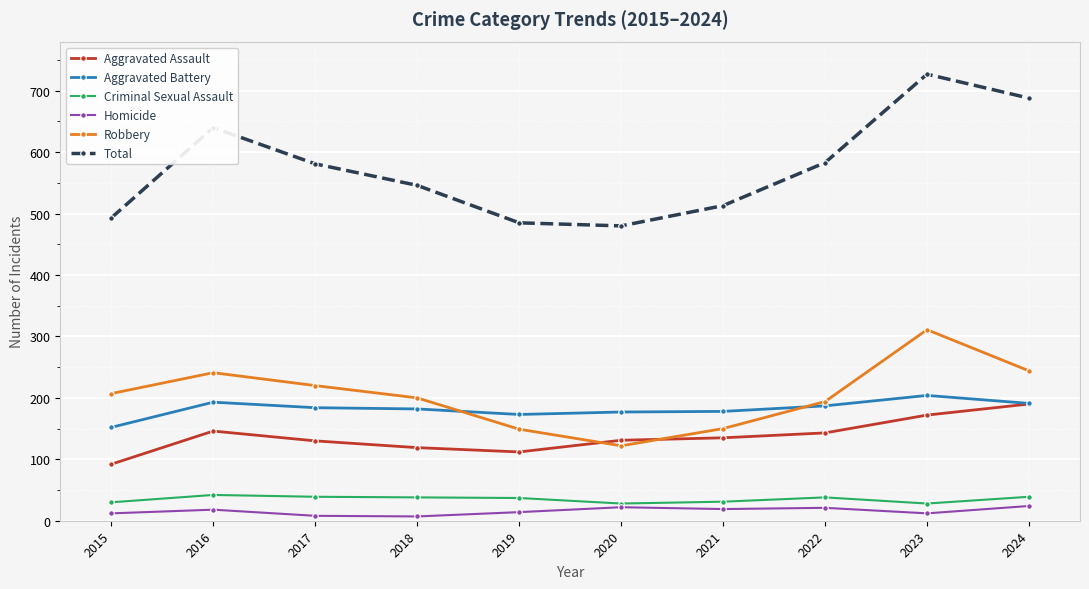

What is the value of the Total point at the 9th from the left?

727